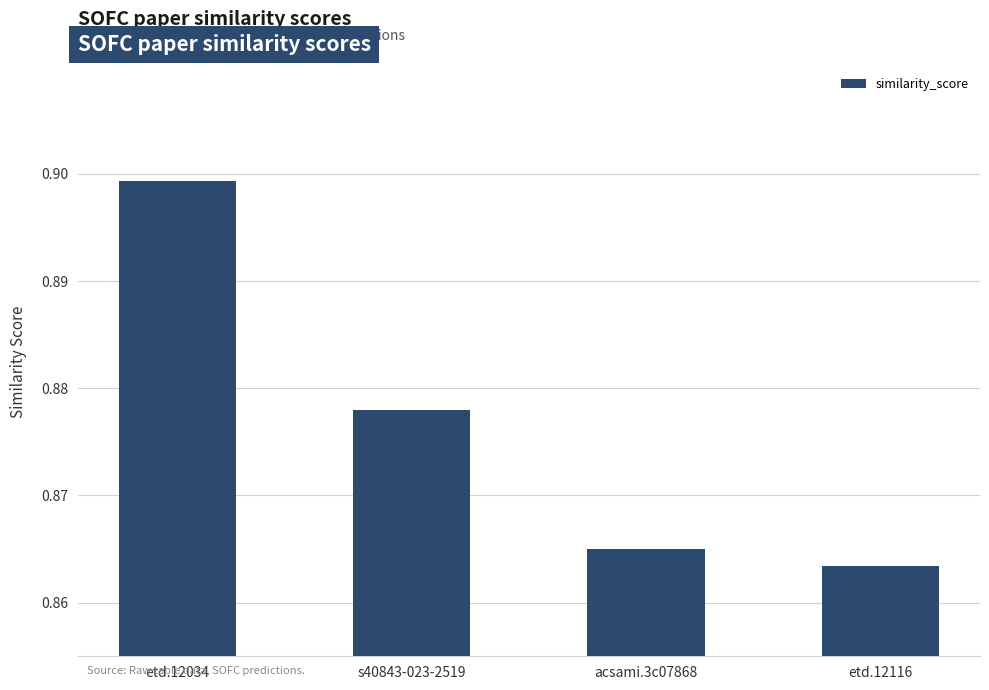

How many data points does each series have?

4